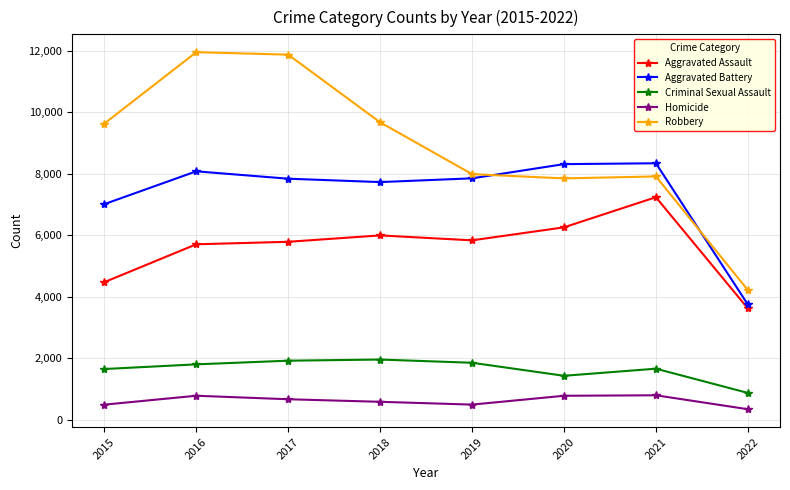

What is the difference between the highest and lowest values at 2017?

11208